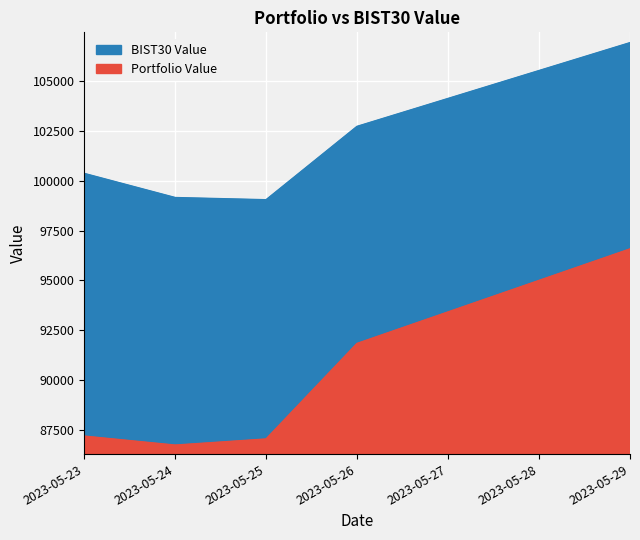

True or false: BIST30 Value and Portfolio Value cross at least once.

False